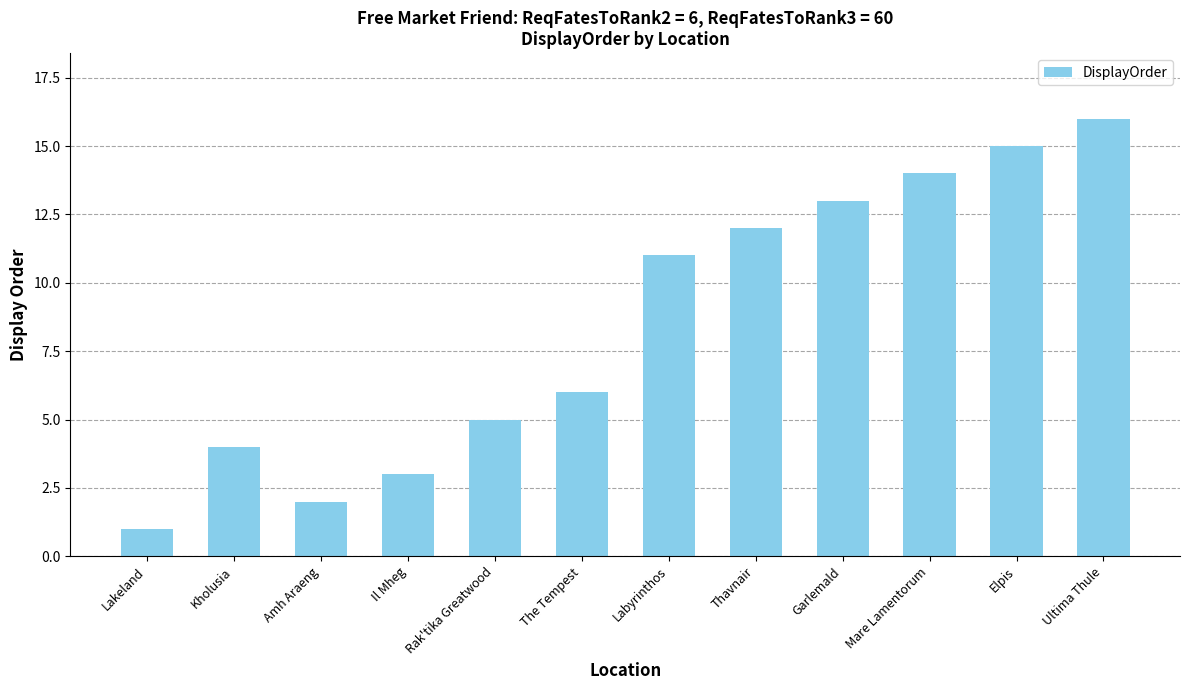

What position from the left is Labyrinthos?

7